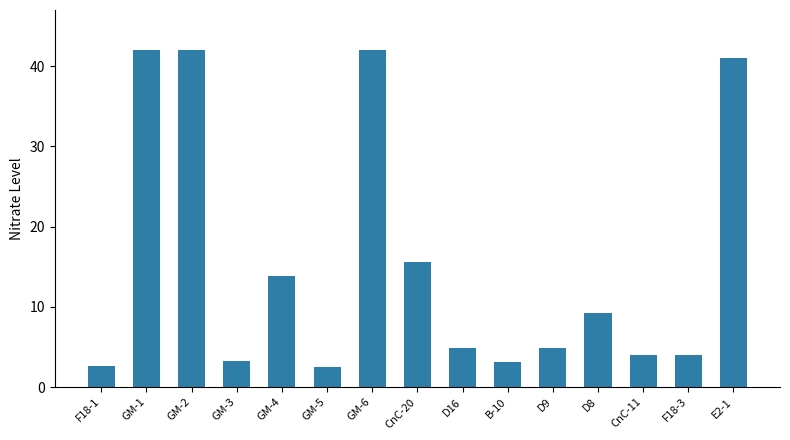

Is it true that the value at GM-1 is 42.0?

True